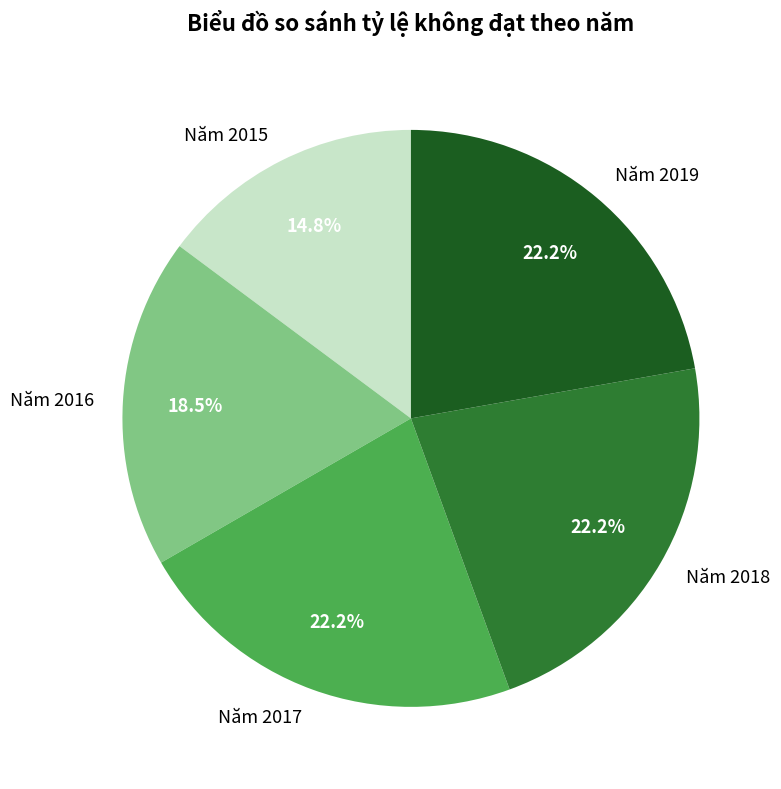

What percentage is the Năm 2017 slice, to the nearest percent?

22%